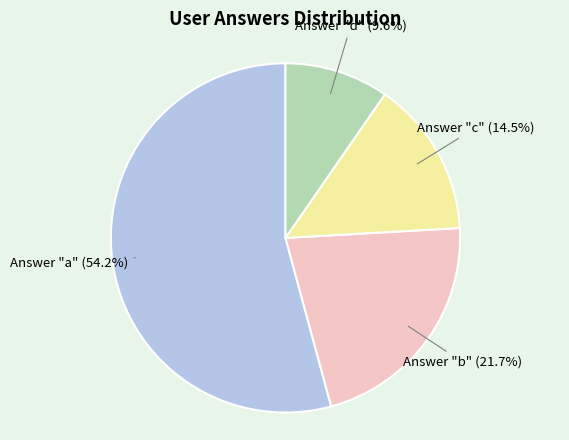

Is there a majority slice in this chart?

Yes